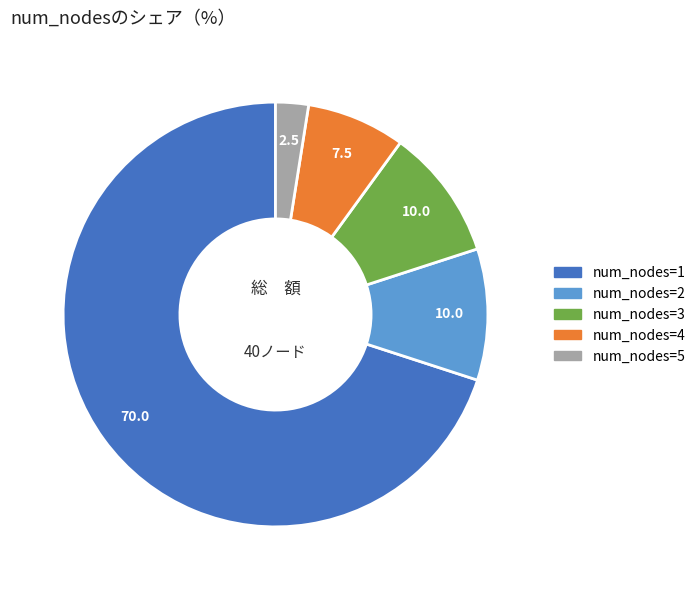

How many segments does this pie chart have?

5